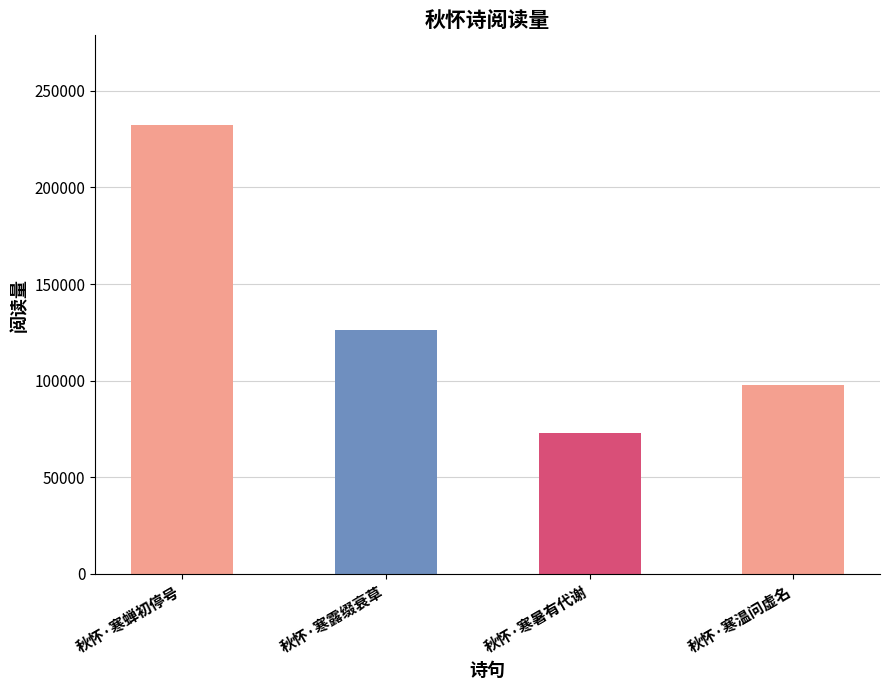

The value at 秋怀·寒温问虚名 is 158534. True or false?

False